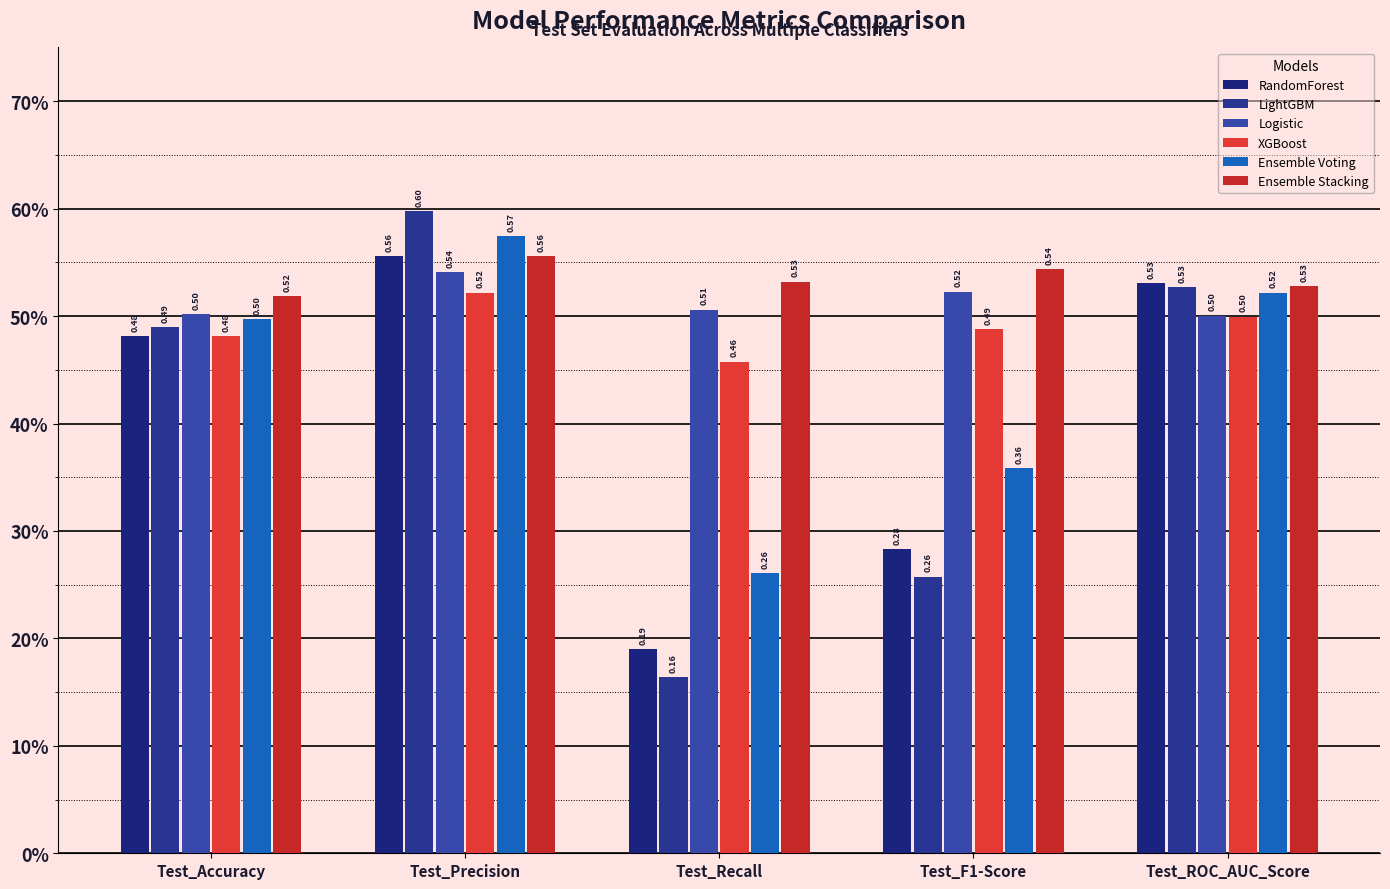

What are all the series names shown in the legend?

RandomForest, LightGBM, Logistic, XGBoost, Ensemble Voting, Ensemble Stacking